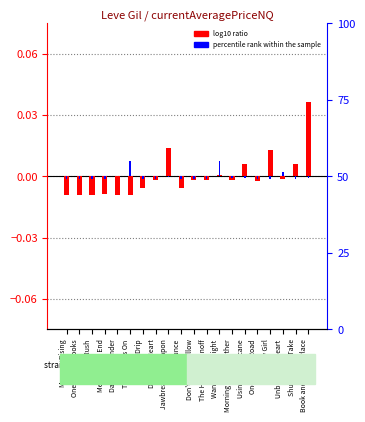

The value of log10 ratio (Leve Gil) at You Grow Girl is 0.0. True or false?

True